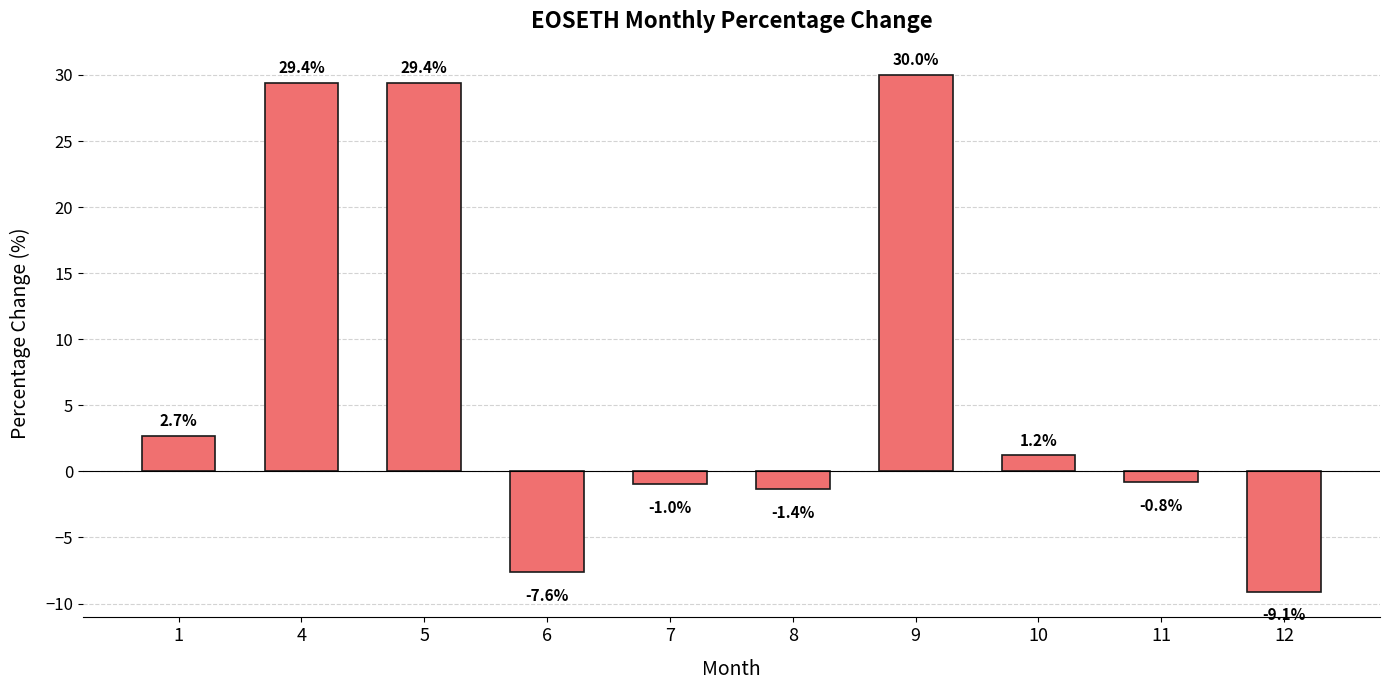

What is the difference between the maximum and minimum values?

39.1